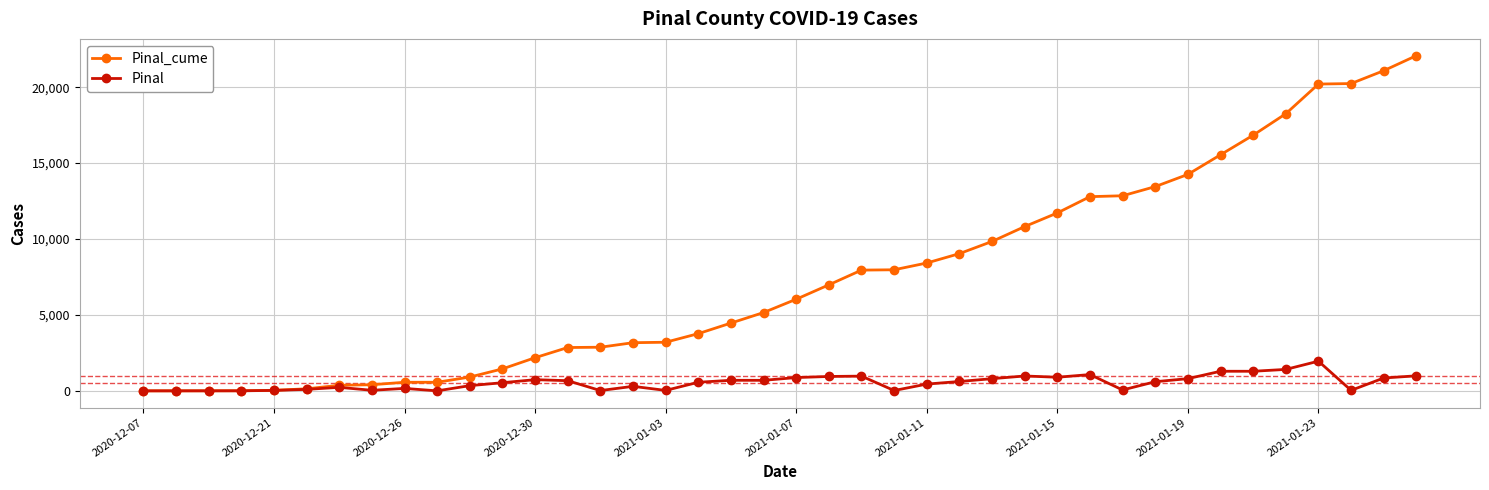

How many categories are shown in the chart?

40